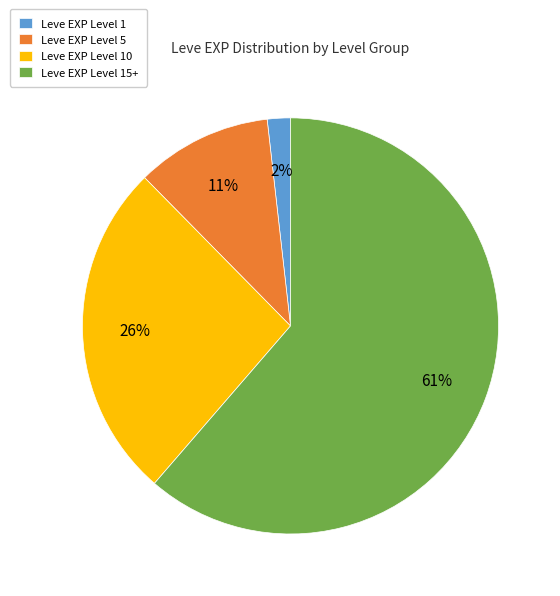

Which category has the biggest portion of the pie?

Leve EXP Level 15+